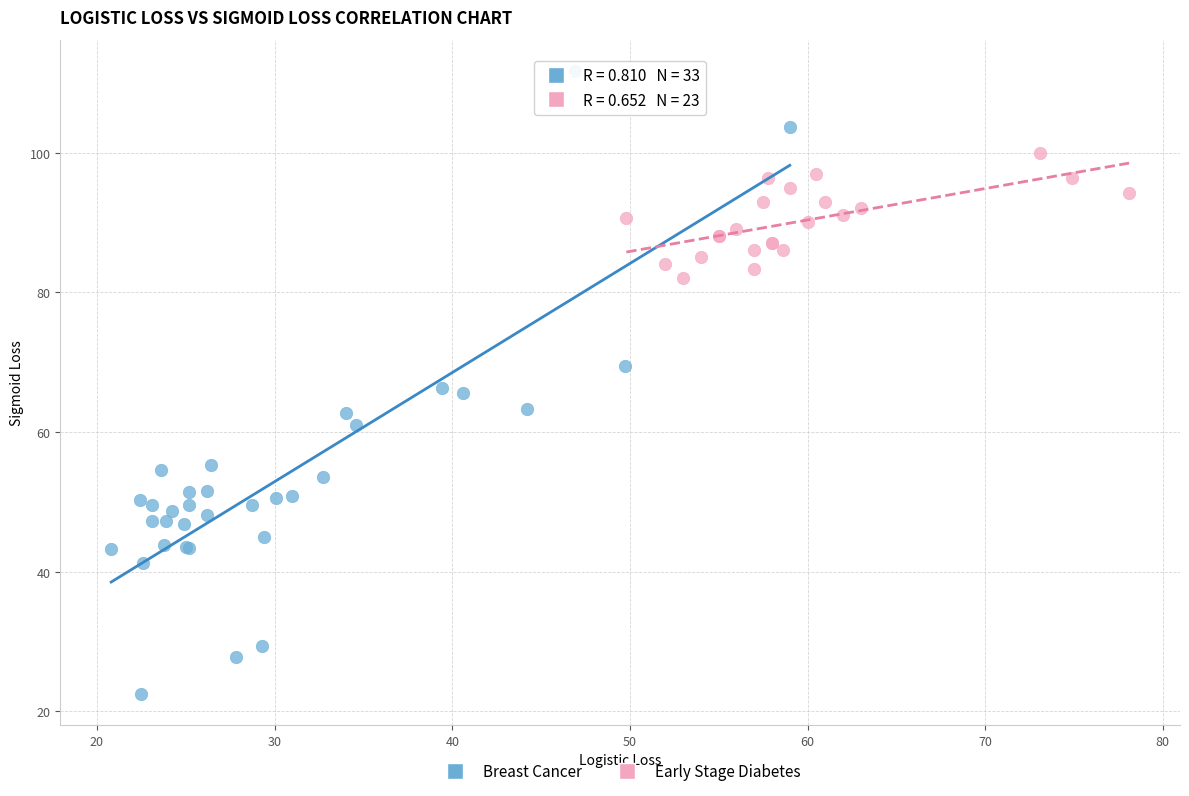

Which series has the widest spread of Y values?

Breast Cancer